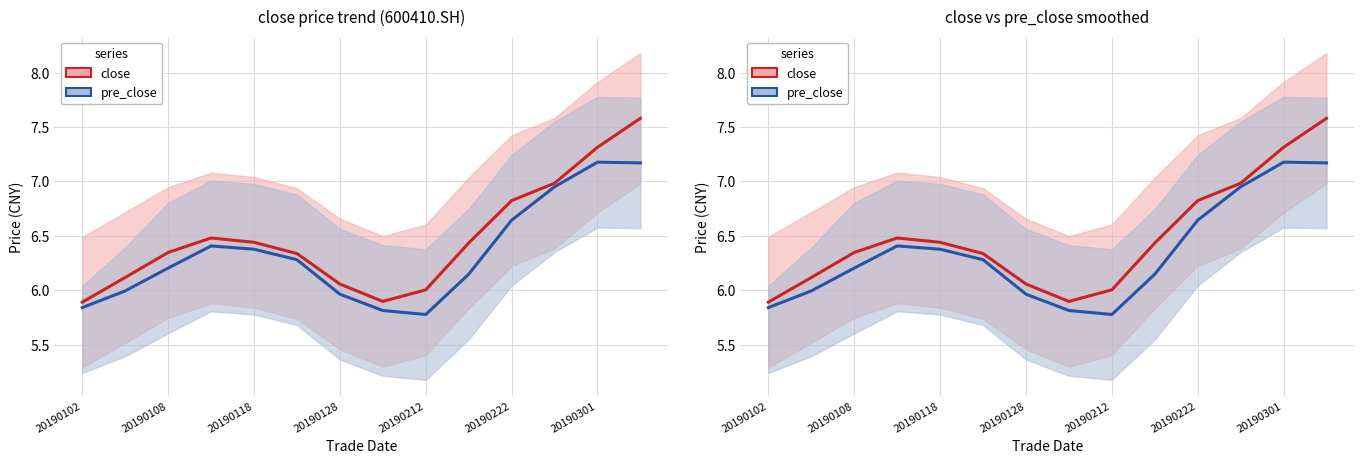

What is the sum of the pre_close values at 20190118 and 20190222?

13.0